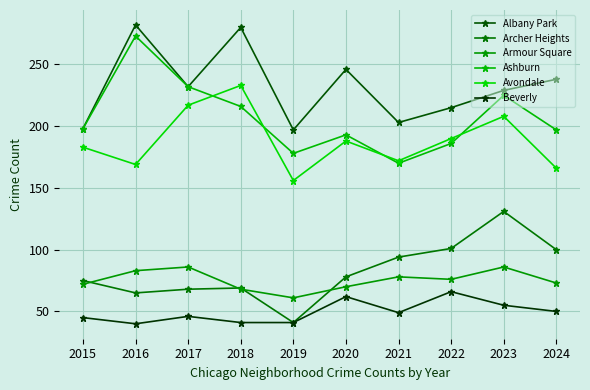

Reading left to right, extract all data points from this chart.

Albany Park: 2015=198	2016=282	2017=232	2018=280	2019=197	2020=246	2021=203	2022=215	2023=229	2024=238
Archer Heights: 2015=75	2016=65	2017=68	2018=69	2019=41	2020=78	2021=94	2022=101	2023=131	2024=100
Armour Square: 2015=72	2016=83	2017=86	2018=68	2019=61	2020=70	2021=78	2022=76	2023=86	2024=73
Ashburn: 2015=198	2016=273	2017=232	2018=216	2019=178	2020=193	2021=170	2022=186	2023=225	2024=197
Avondale: 2015=183	2016=169	2017=217	2018=233	2019=156	2020=188	2021=172	2022=190	2023=208	2024=166
Beverly: 2015=45	2016=40	2017=46	2018=41	2019=41	2020=62	2021=49	2022=66	2023=55	2024=50